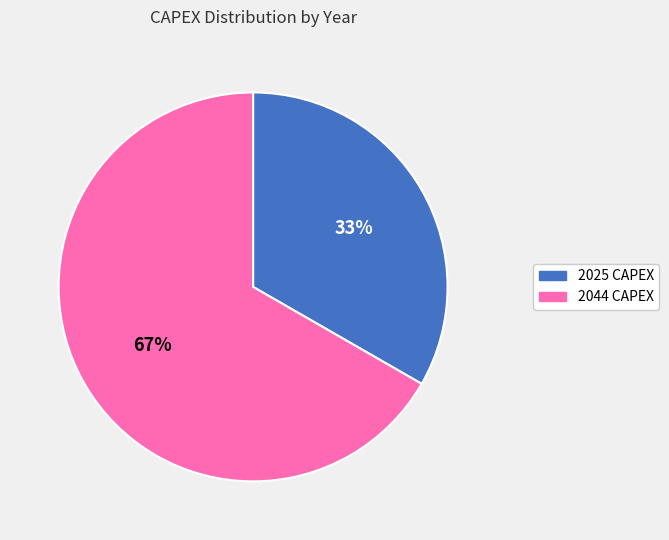

Do 2044 CAPEX and 2025 CAPEX together represent more than half of the pie?

Yes